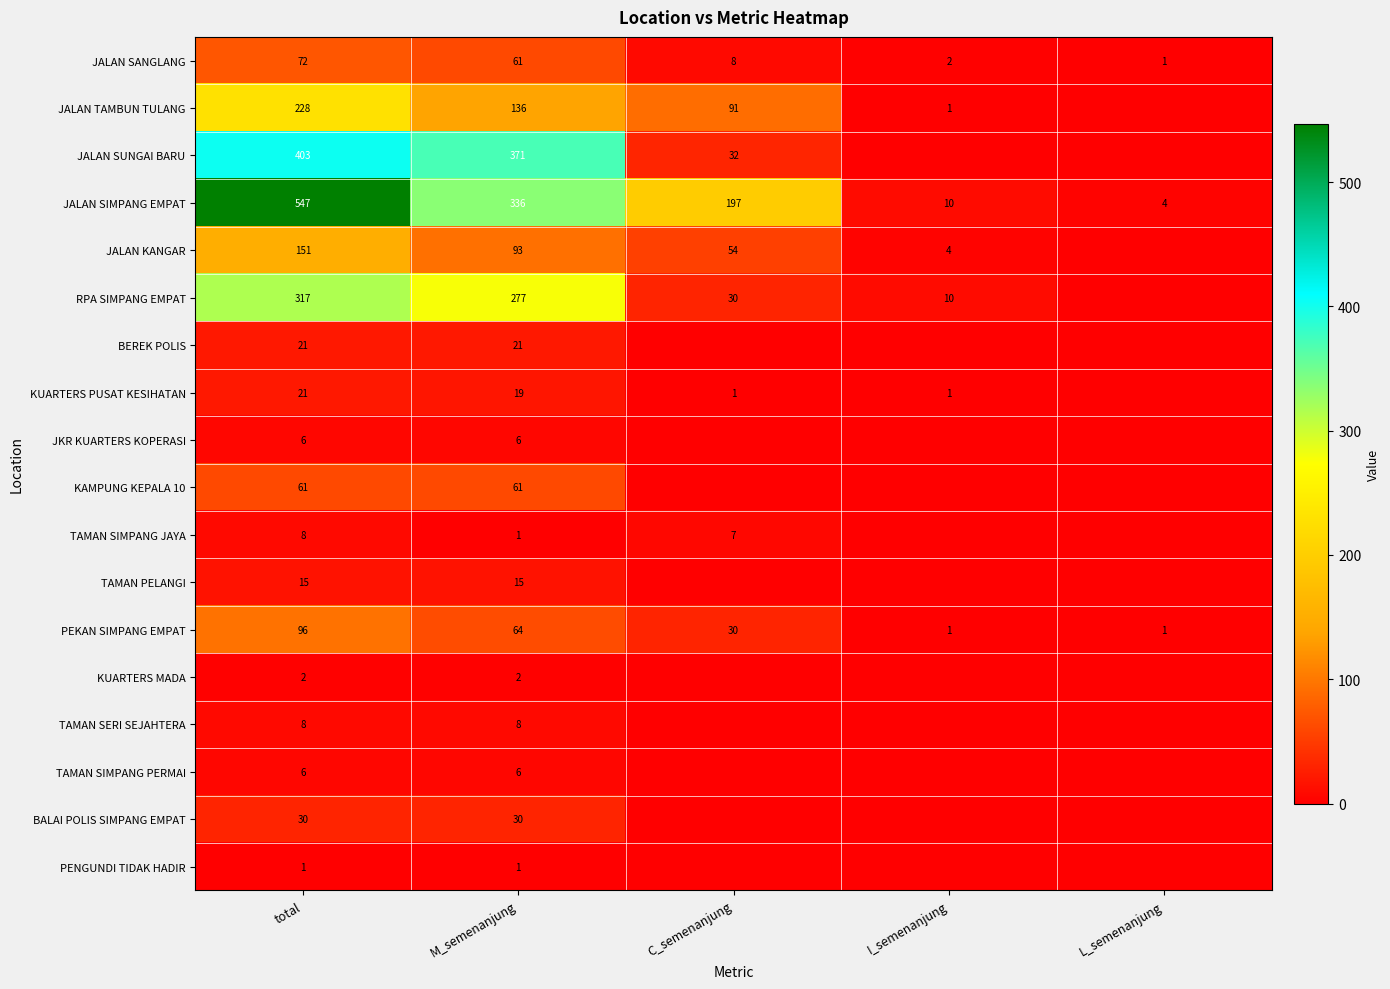

At which category is the sum across all series the highest?

total